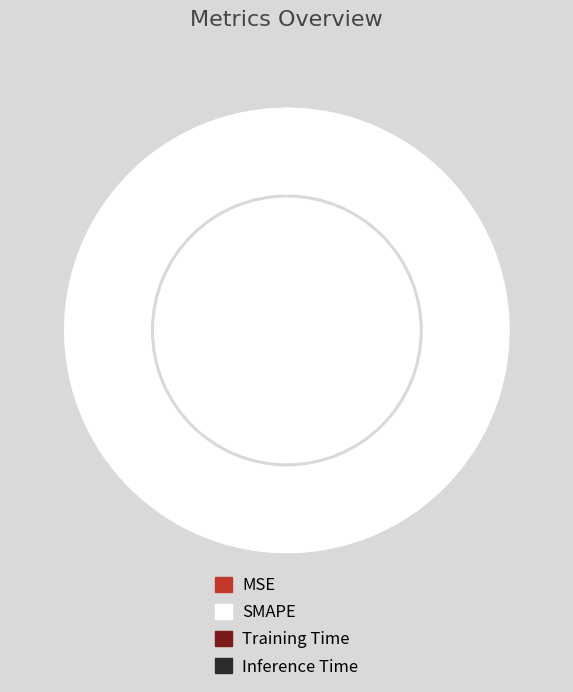

What is the largest slice in the pie chart?

SMAPE